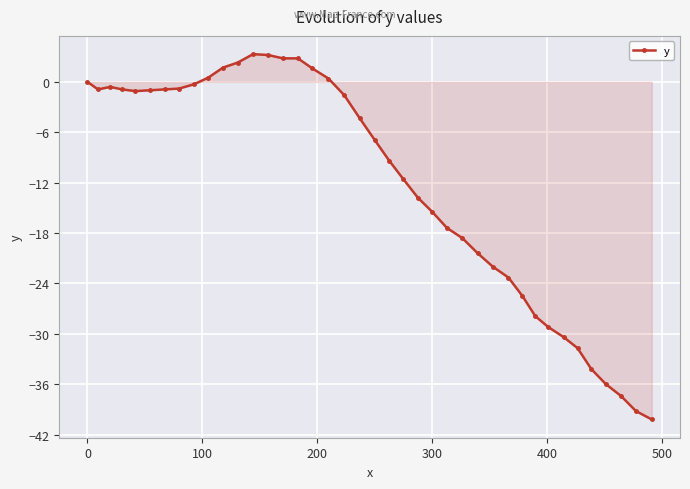

What is the sum of all values?

-484.4